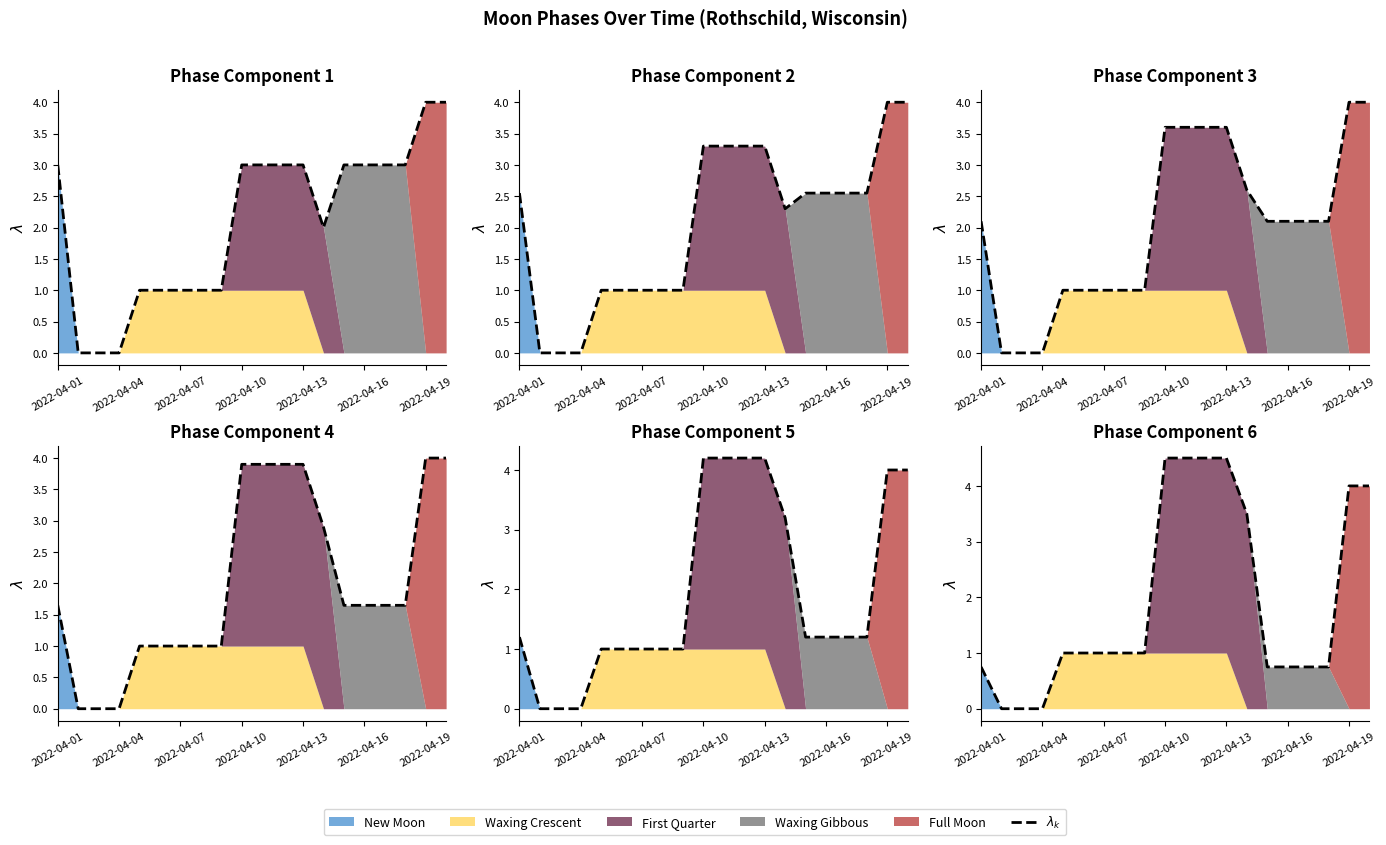

The chart shows a value of 6.7 at 10. True or false?

False